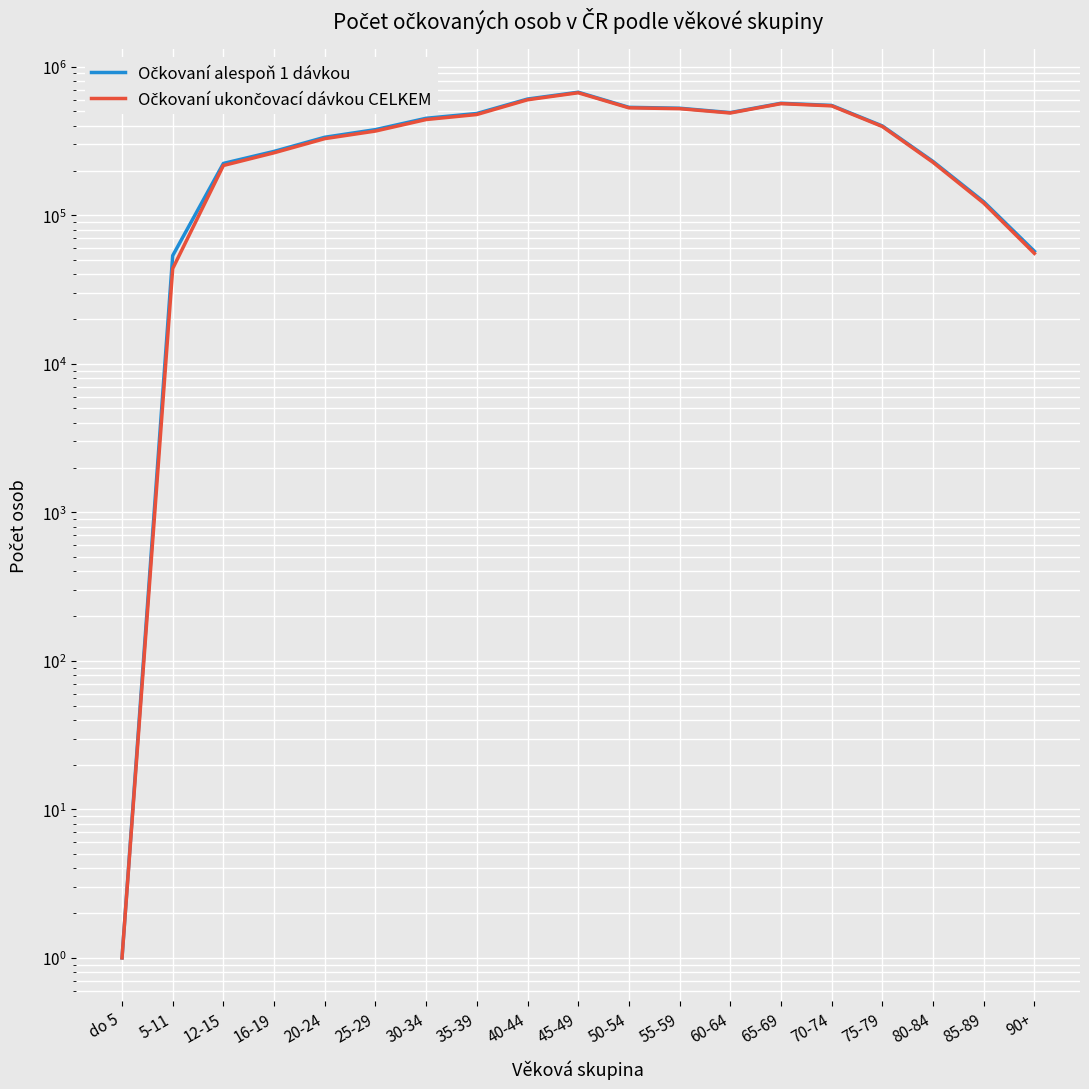

What are all the series names shown in the legend?

Očkovaní alespoň 1 dávkou, Očkovaní ukončovací dávkou CELKEM